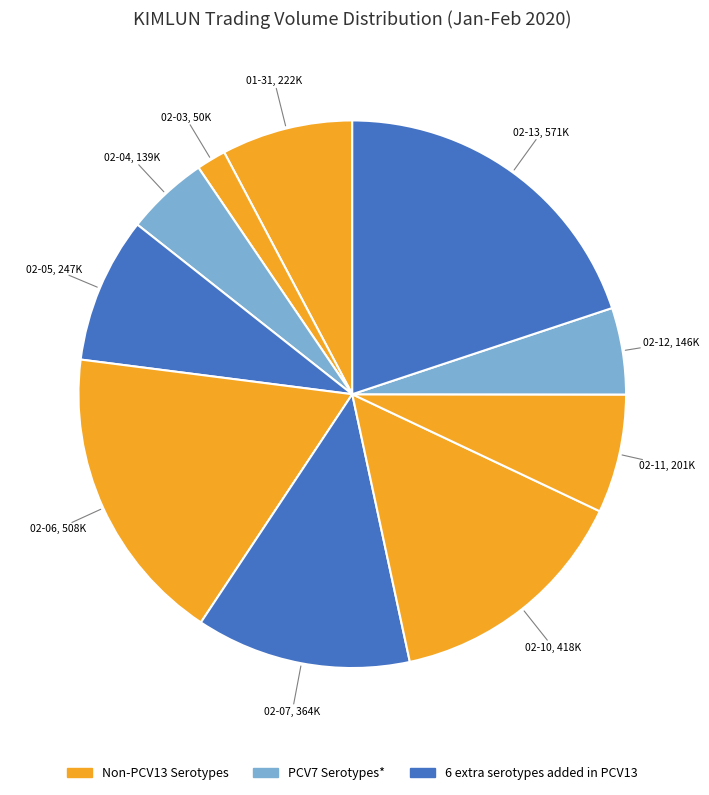

How many segments does this pie chart have?

10